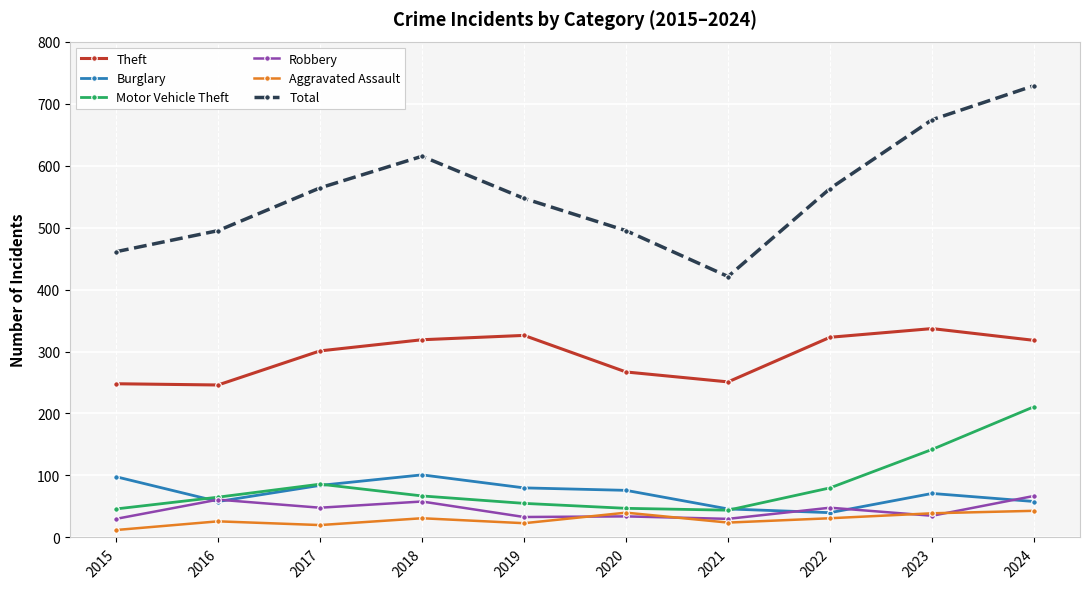

How many categories are shown in the chart?

10